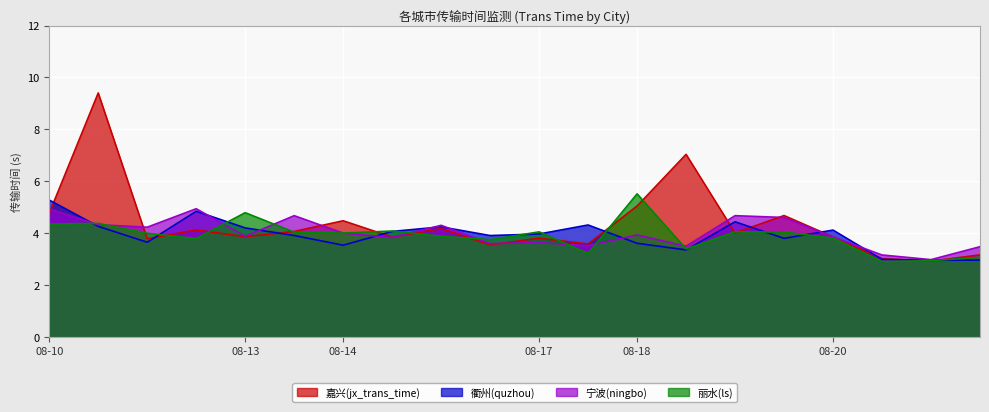

What is the difference between the second highest and minimum values in the 衢州(quzhou) series?

1.9